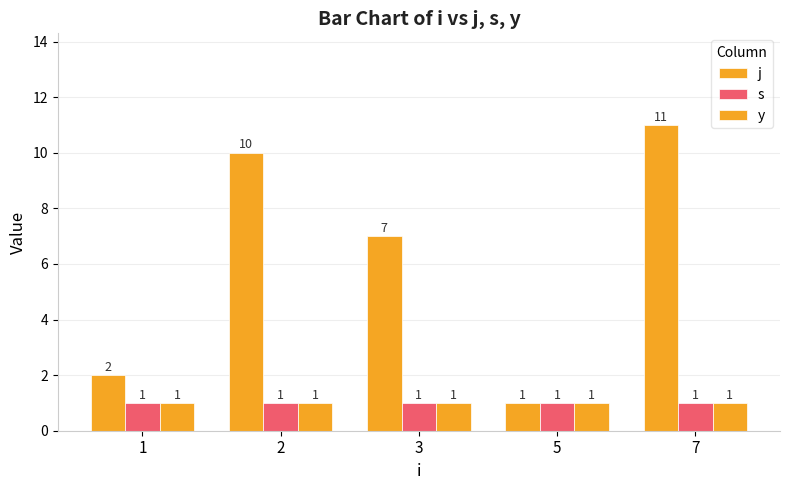

What is the spread (max minus min) of values at 1?

1